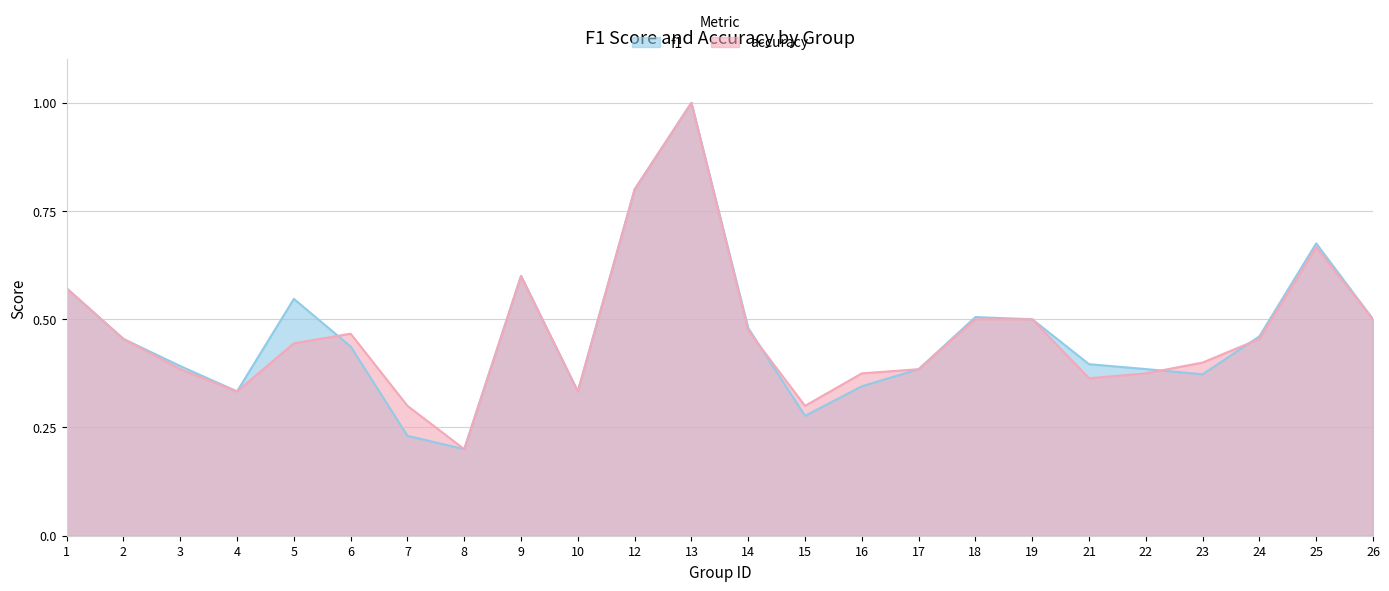

What are all the series names shown in the legend?

f1, accuracy